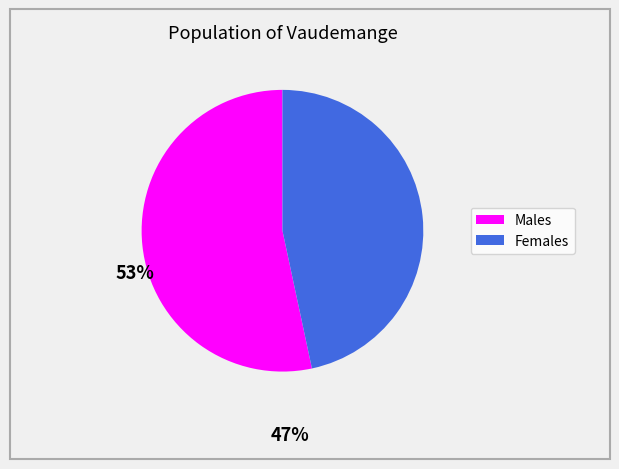

Does any single category account for the majority?

Yes